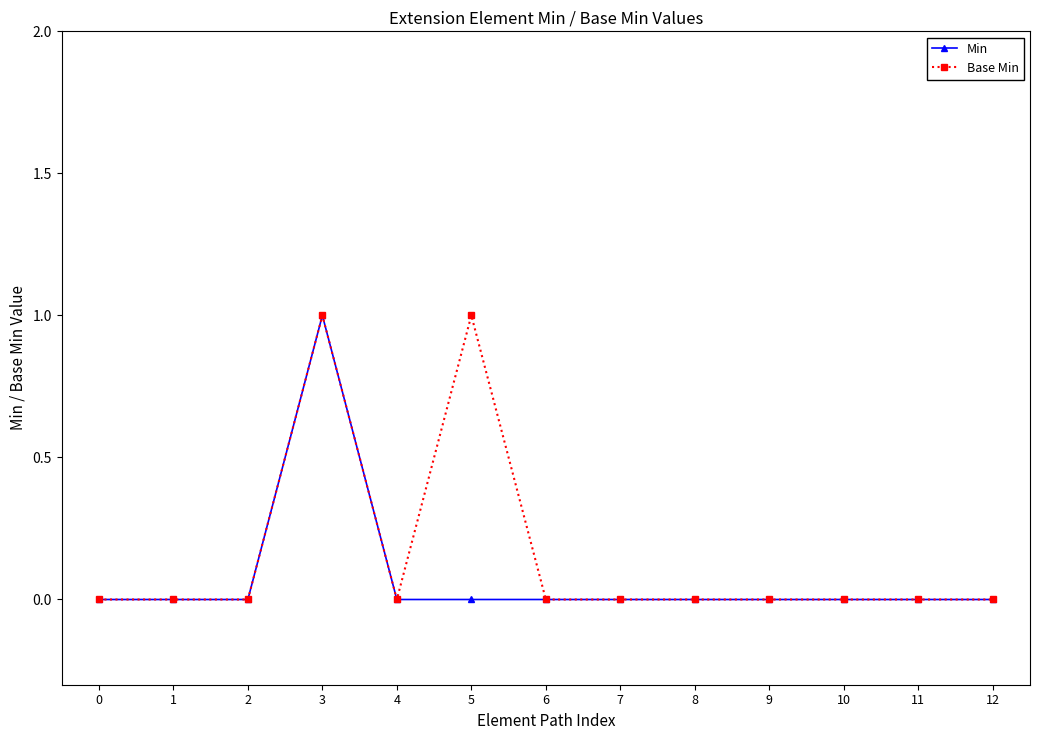

At which category is the sum across all series the highest?

3